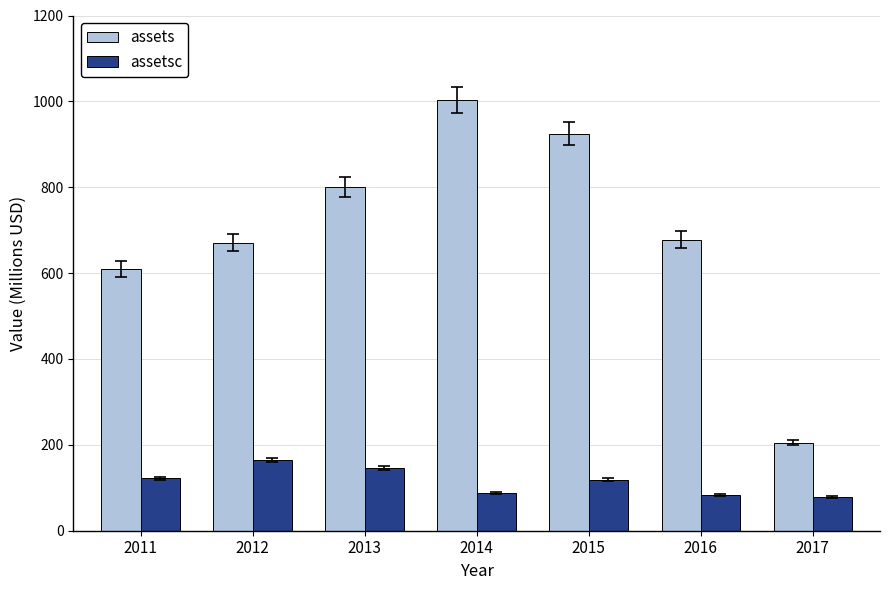

How many series are shown in this chart?

2